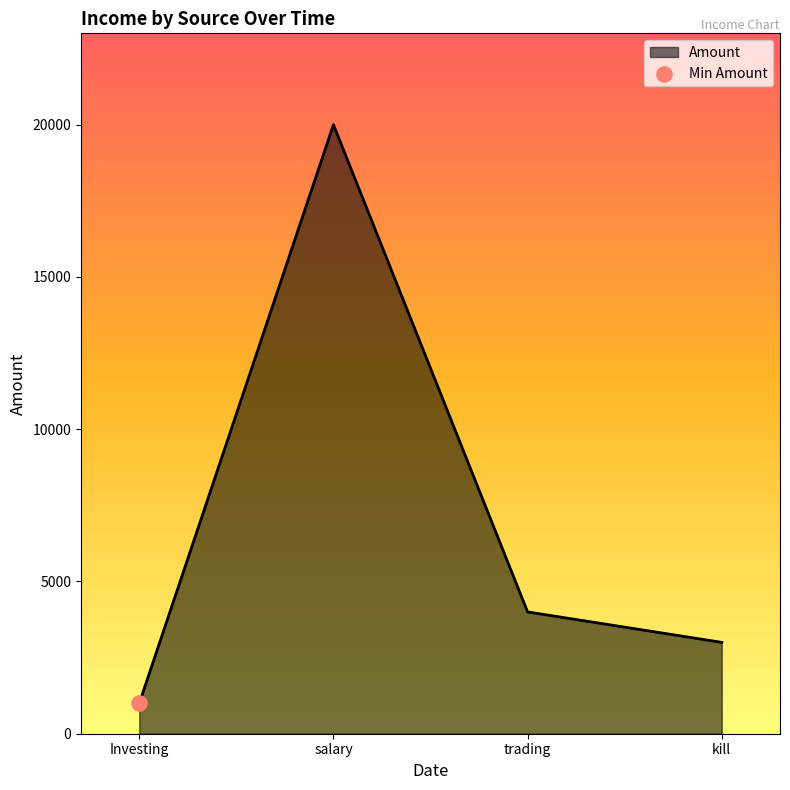

What is the change in value from salary to kill?

-17000